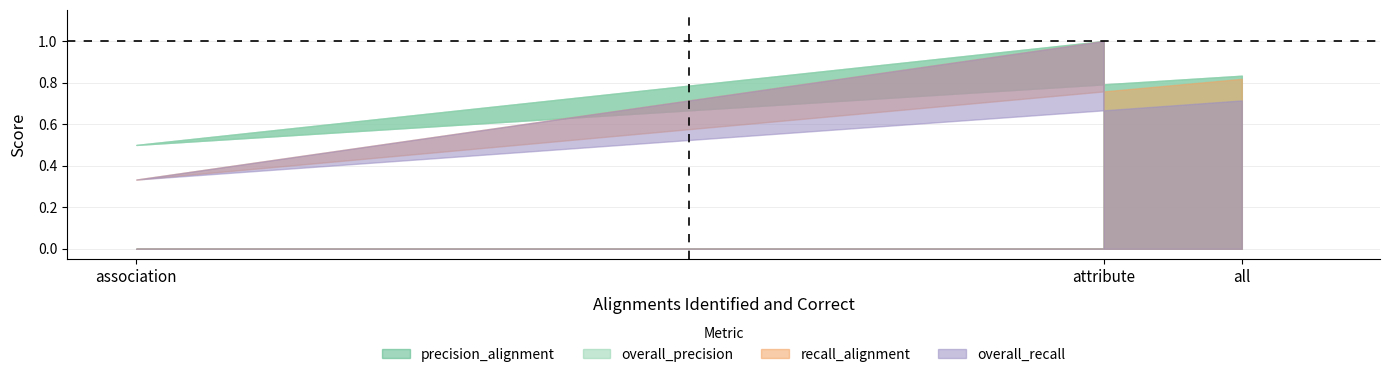

Which series changed the most between attribute and all?

overall_recall